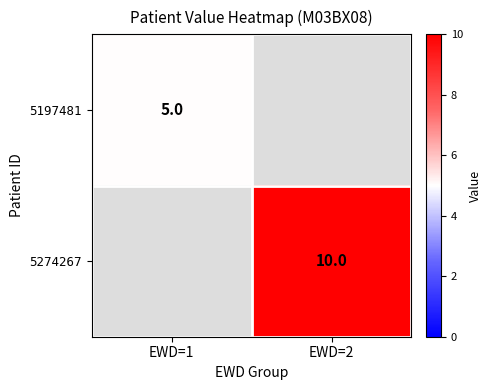

Is it true that 5274267 equals 10 at EWD=2?

True